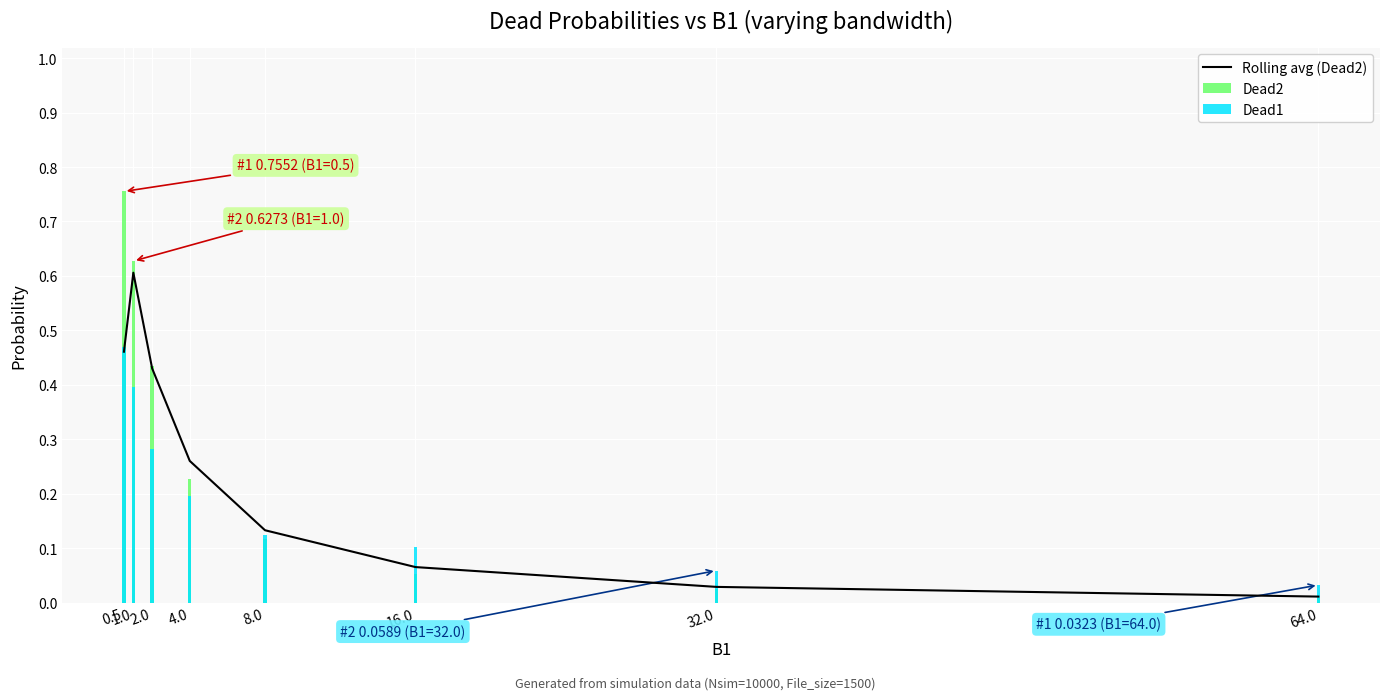

What value does the Dead1 series have at 32.0?

0.1